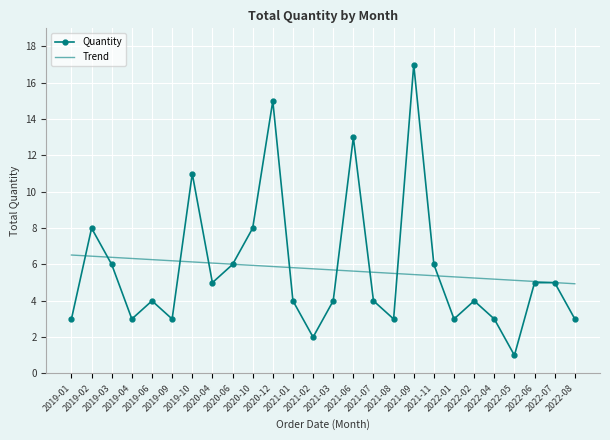

True or false: Quantity has a value of 19.3 at 2021-06.

False